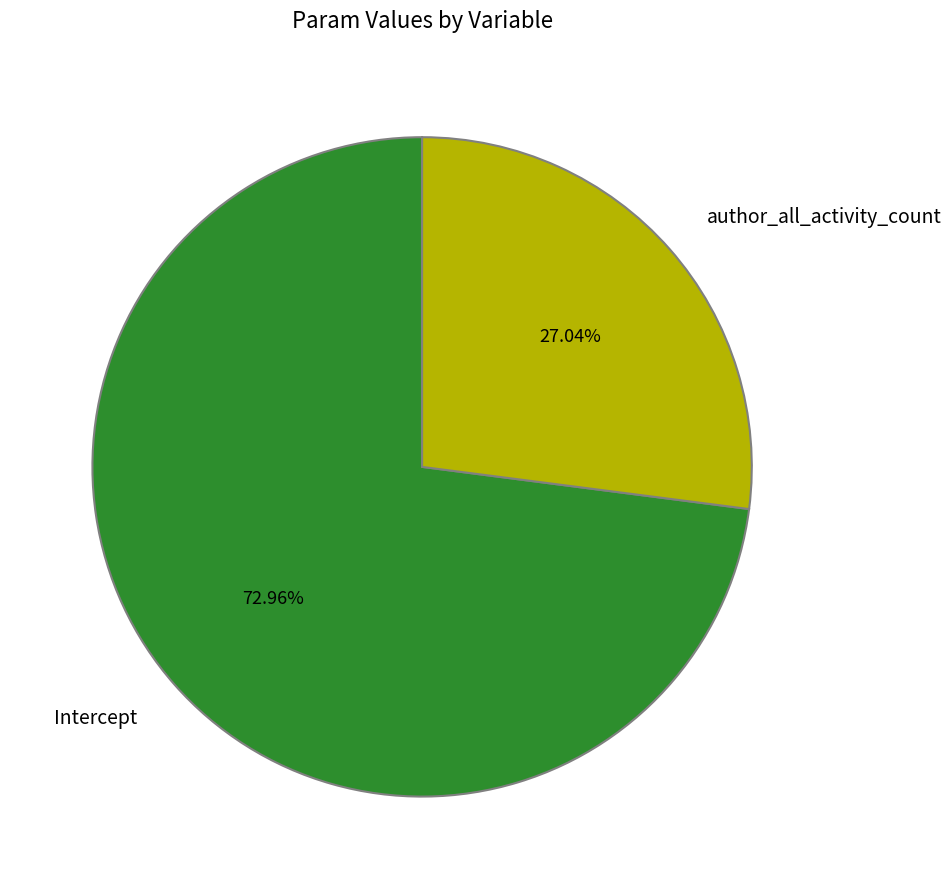

What is the smallest slice in the pie chart?

author_all_activity_count